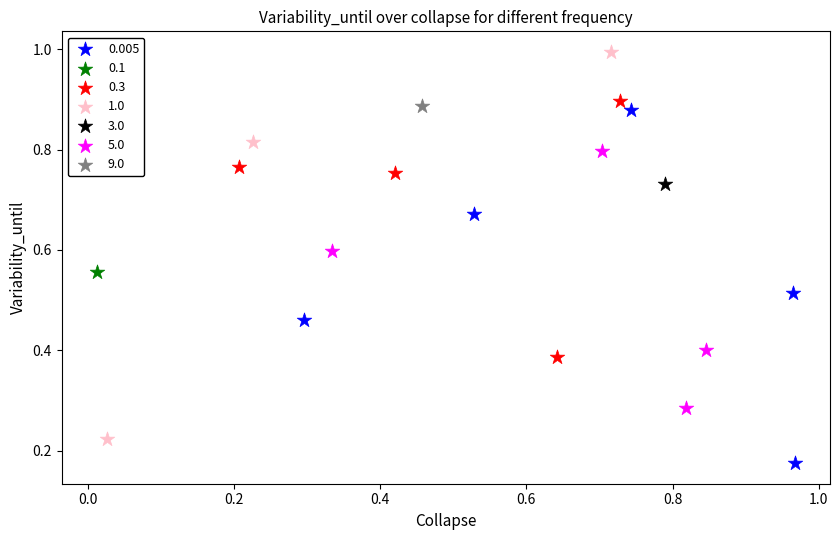

Which series contains the lowest Y value?

0.005